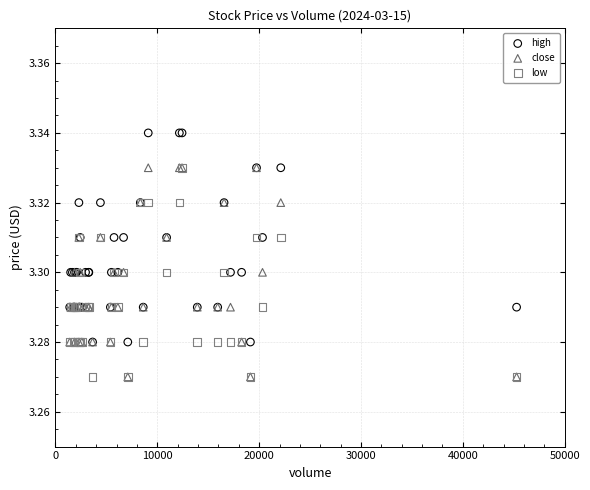

What are all the series names shown in the legend?

high, close, low